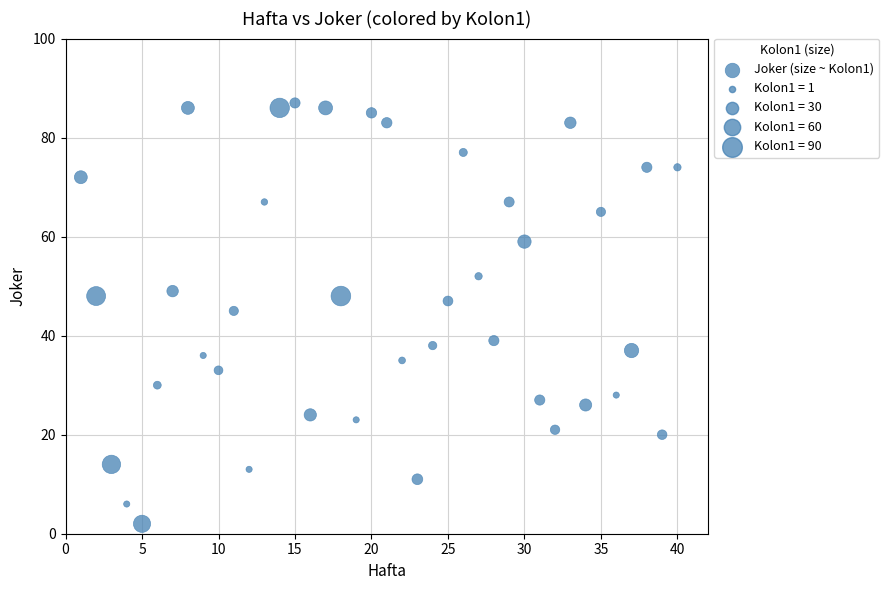

What is the range of Y values (max minus min)?

85